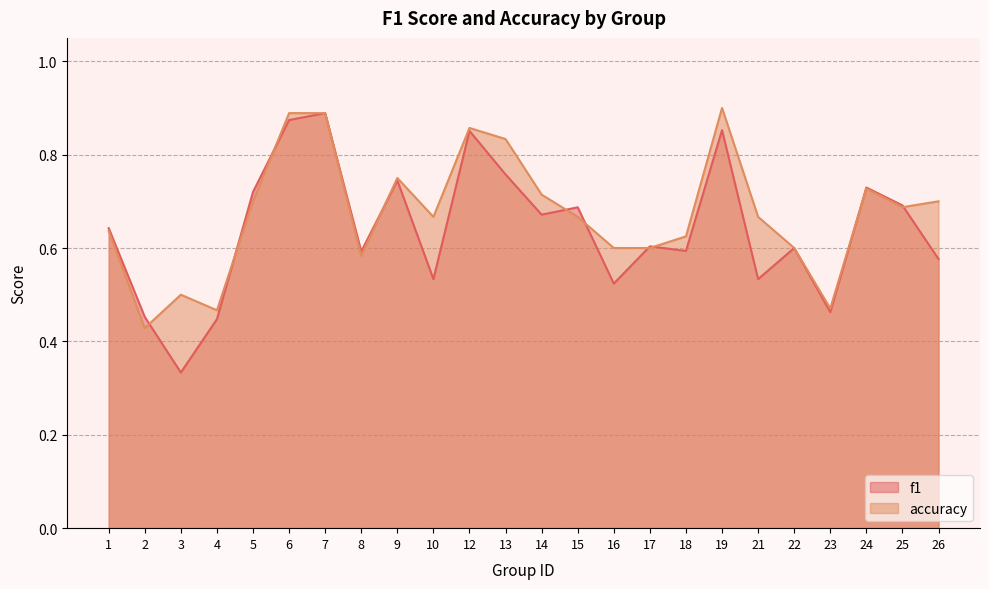

Where do f1 and accuracy first cross each other?

2 and 3